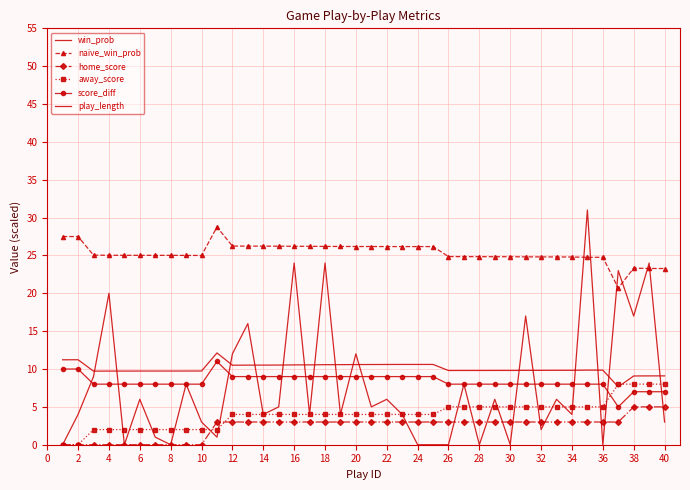

Reading left to right, list all the values displayed in this chart.

win_prob: 11.2	11.2	9.7	9.7	9.7	9.7	9.7	9.7	9.7	9.7	12.1	10.5	10.5	10.5	10.5	10.5	10.5	10.6	10.6	10.6	10.6	10.6	10.6	10.6	10.6	9.8	9.8	9.8	9.8	9.8	9.8	9.8	9.8	9.8	9.9	9.9	7.6	9.1	9.1	9.1
naive_win_prob: 27.5	27.5	25.0	25.0	25.0	25.0	25.0	25.0	25.0	25.0	28.8	26.2	26.2	26.2	26.2	26.2	26.2	26.2	26.2	26.2	26.2	26.2	26.2	26.2	26.2	24.9	24.8	24.8	24.8	24.8	24.8	24.8	24.8	24.8	24.8	24.8	20.7	23.3	23.3	23.3
home_score: 0.0	0.0	0.0	0.0	0.0	0.0	0.0	0.0	0.0	0.0	3.0	3.0	3.0	3.0	3.0	3.0	3.0	3.0	3.0	3.0	3.0	3.0	3.0	3.0	3.0	3.0	3.0	3.0	3.0	3.0	3.0	3.0	3.0	3.0	3.0	3.0	3.0	5.0	5.0	5.0
away_score: 0.0	0.0	2.0	2.0	2.0	2.0	2.0	2.0	2.0	2.0	2.0	4.0	4.0	4.0	4.0	4.0	4.0	4.0	4.0	4.0	4.0	4.0	4.0	4.0	4.0	5.0	5.0	5.0	5.0	5.0	5.0	5.0	5.0	5.0	5.0	5.0	8.0	8.0	8.0	8.0
score_diff: 10.0	10.0	8.0	8.0	8.0	8.0	8.0	8.0	8.0	8.0	11.0	9.0	9.0	9.0	9.0	9.0	9.0	9.0	9.0	9.0	9.0	9.0	9.0	9.0	9.0	8.0	8.0	8.0	8.0	8.0	8.0	8.0	8.0	8.0	8.0	8.0	5.0	7.0	7.0	7.0
play_length: 0.0	4.0	9.0	20.0	0.0	6.0	1.0	0.0	8.0	3.0	1.0	12.0	16.0	4.0	5.0	24.0	4.0	24.0	4.0	12.0	5.0	6.0	4.0	0.0	0.0	0.0	8.0	0.0	6.0	0.0	17.0	2.0	6.0	4.0	31.0	0.0	23.0	17.0	24.0	3.0